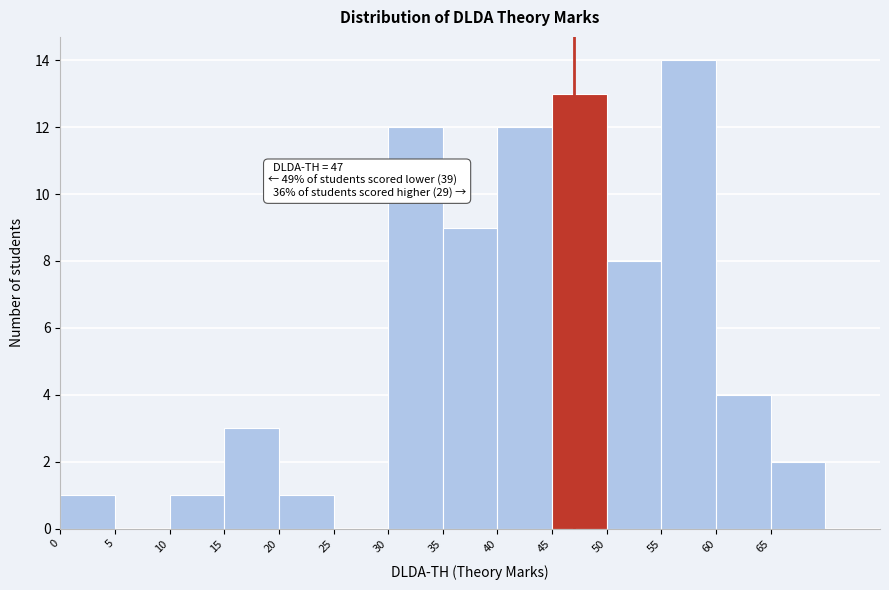

Over which range of the x-axis is the bar tallest?

55 to 60